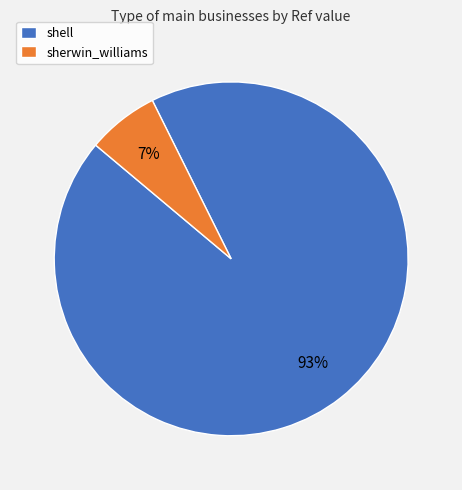

Which slice is the largest?

shell